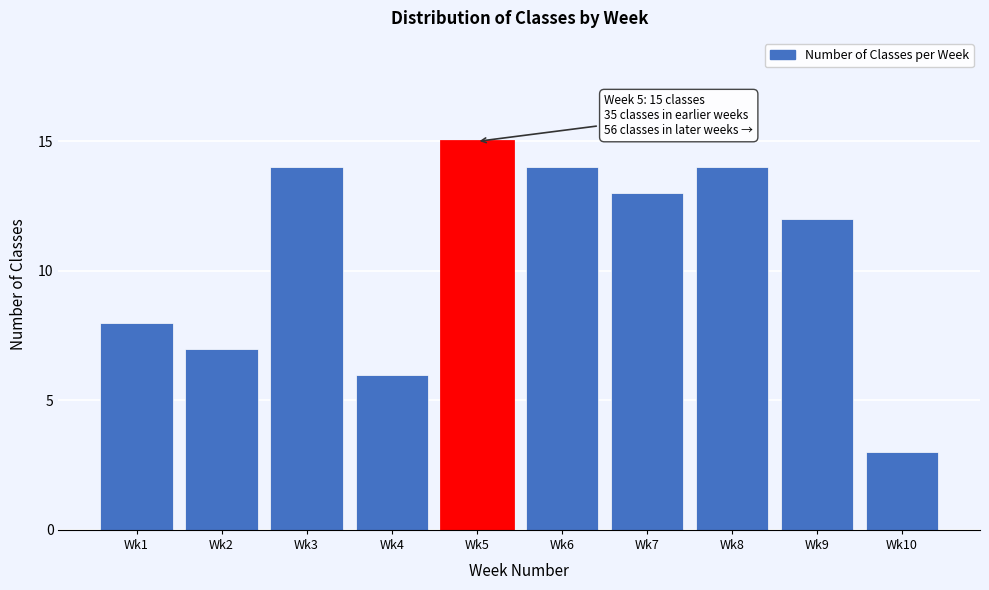

Reading left to right, transcribe all the data shown in this chart.

8	7	14	6	15	14	13	14	12	3